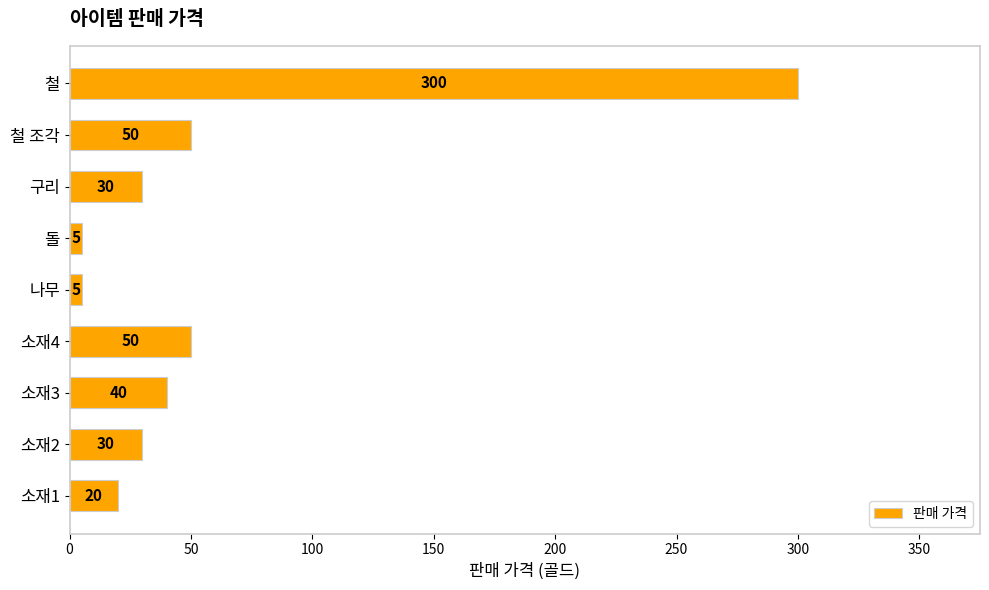

Reading bottom to top, transcribe all the data shown in this chart.

20	30	40	50	5	5	30	50	300